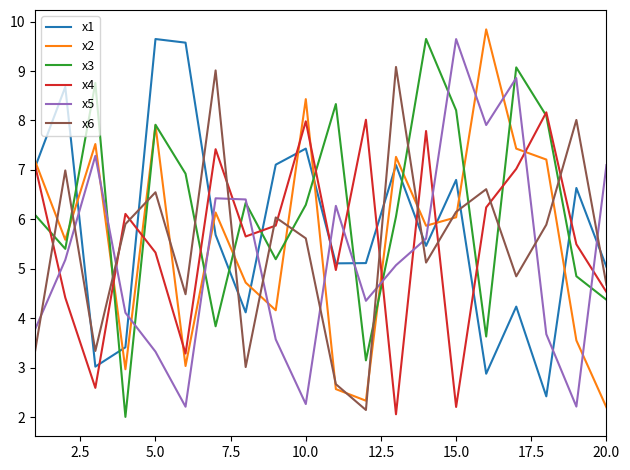

What is the maximum value for x3?

9.6